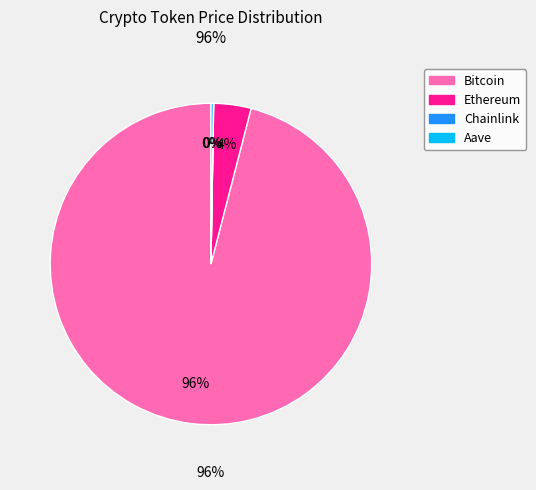

To the nearest percent, what is the combined percentage of Ethereum and Aave?

4%